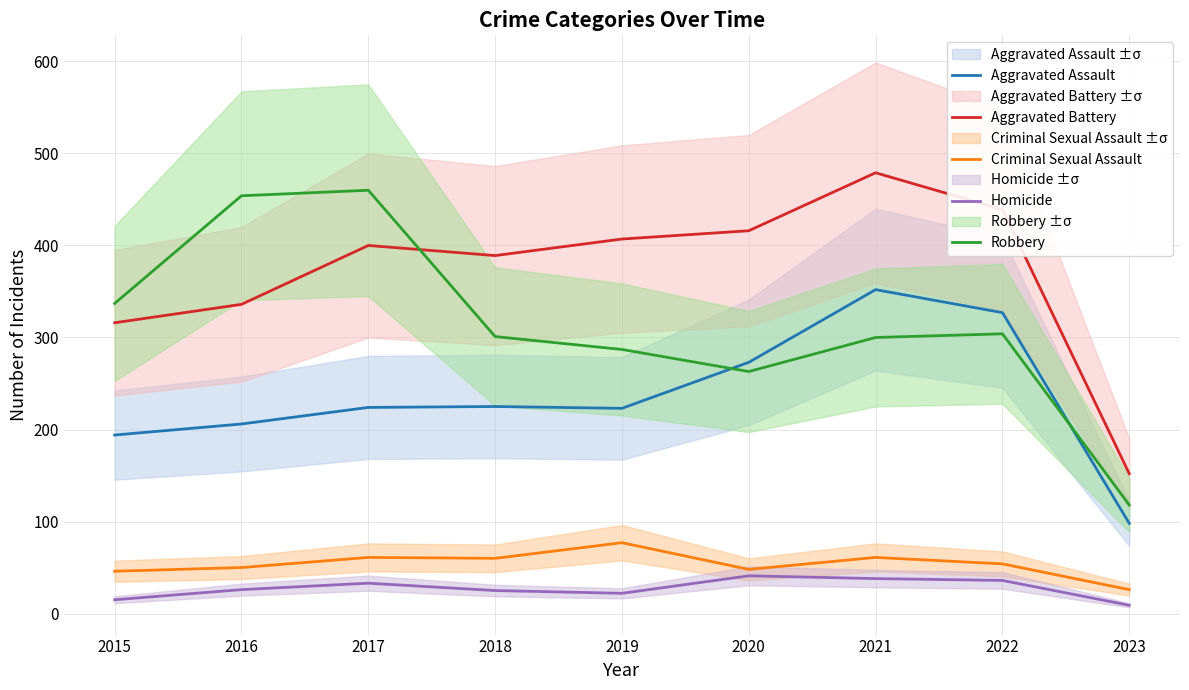

True or false: Criminal Sexual Assault and Aggravated Battery cross at least once.

False